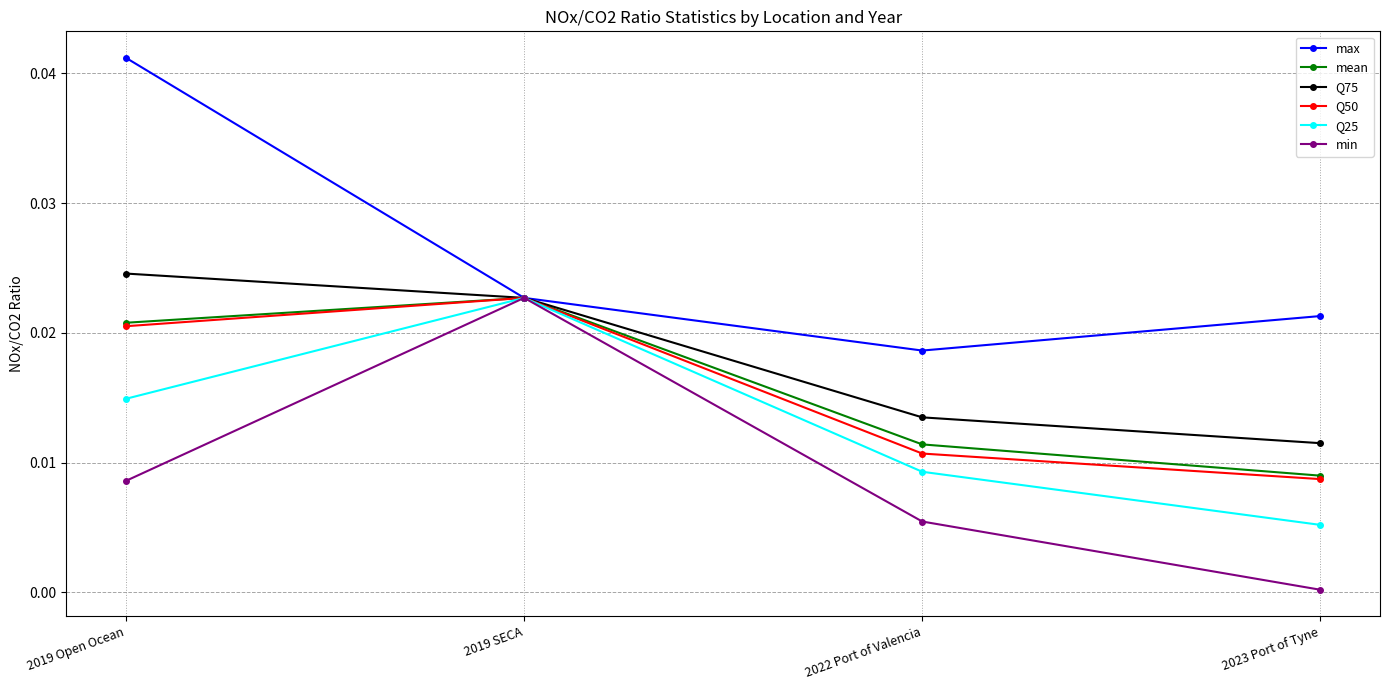

Which series has the widest spread of values?

max